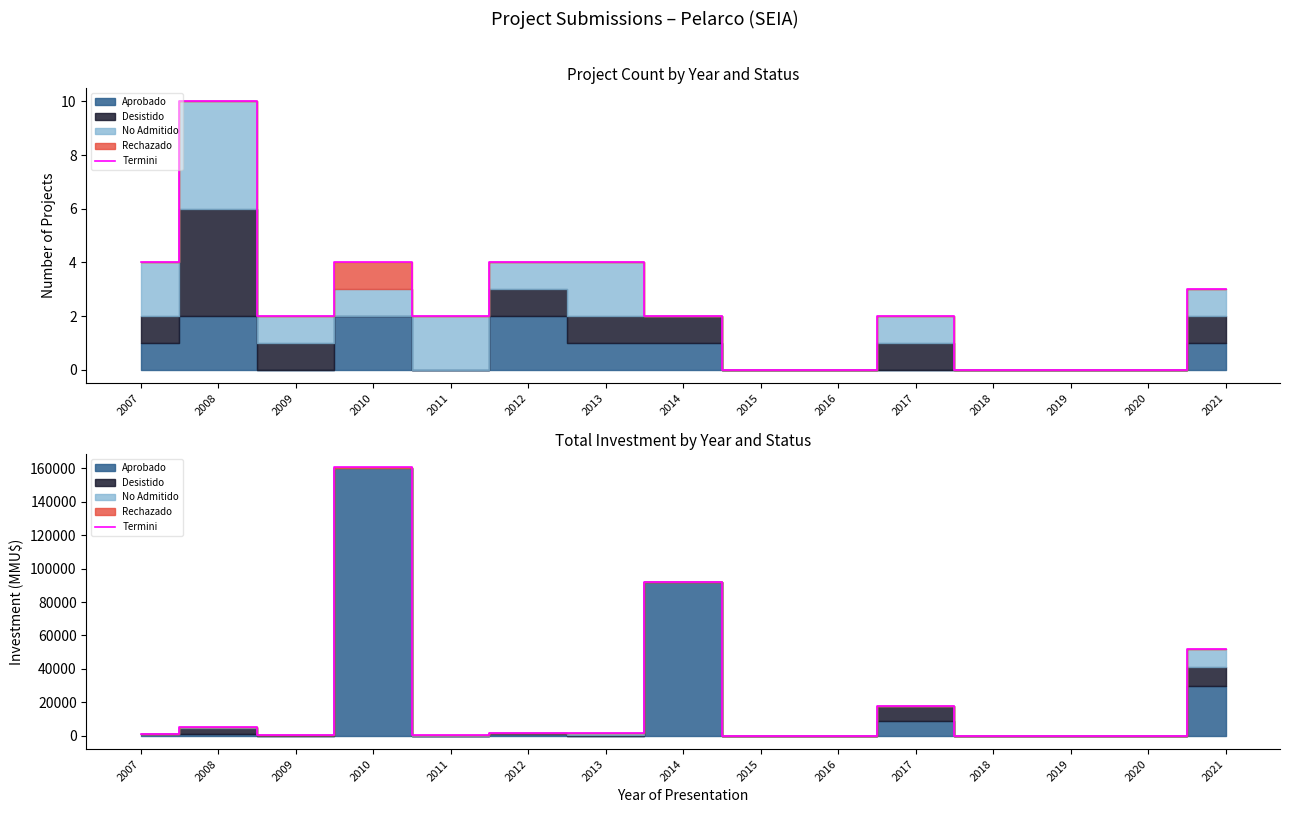

What is the value of the 8th point from the left?

92240